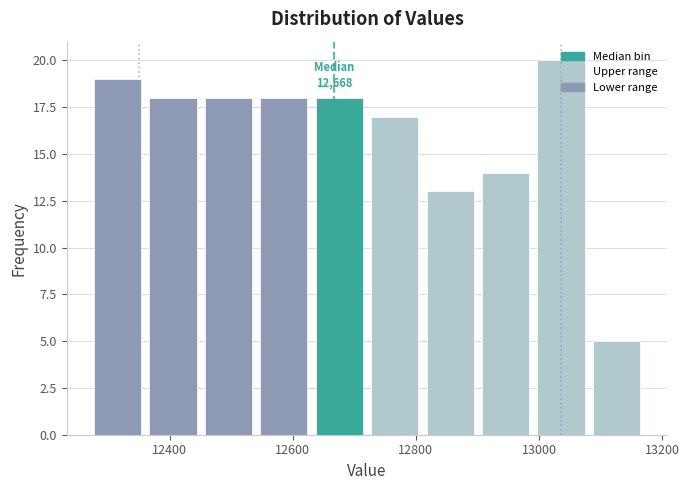

Over which range of the x-axis is the bar tallest?

13000 to 13080